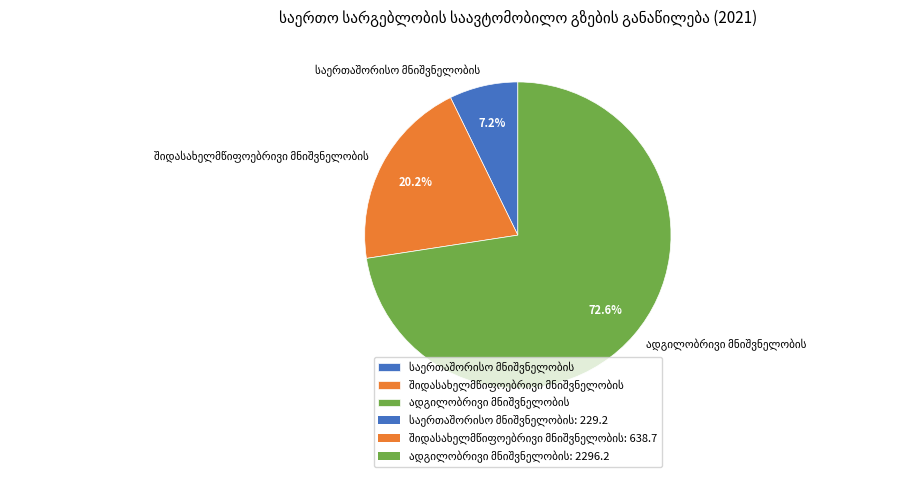

Is there a majority slice in this chart?

Yes